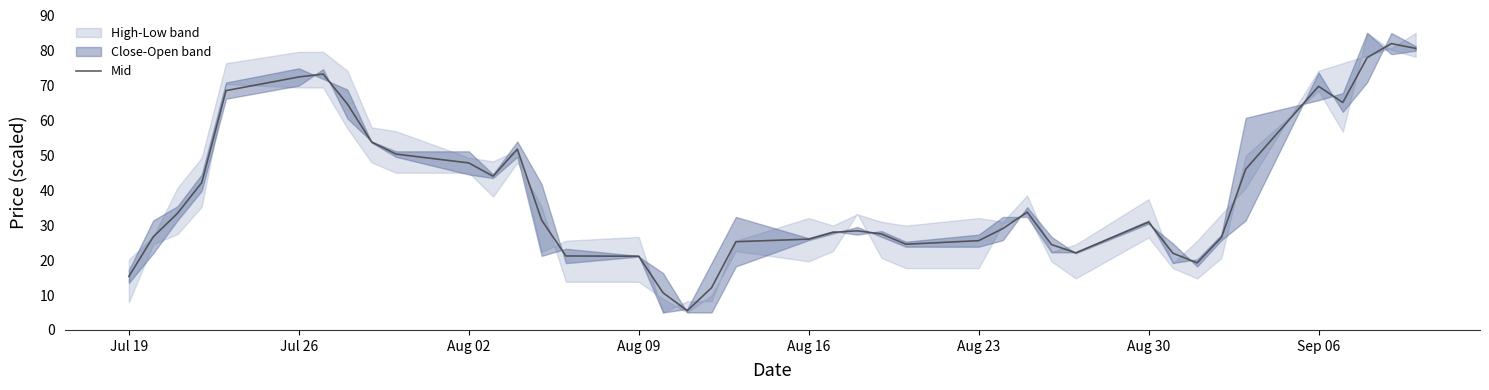

What is the minimum value shown in the chart?

5.5